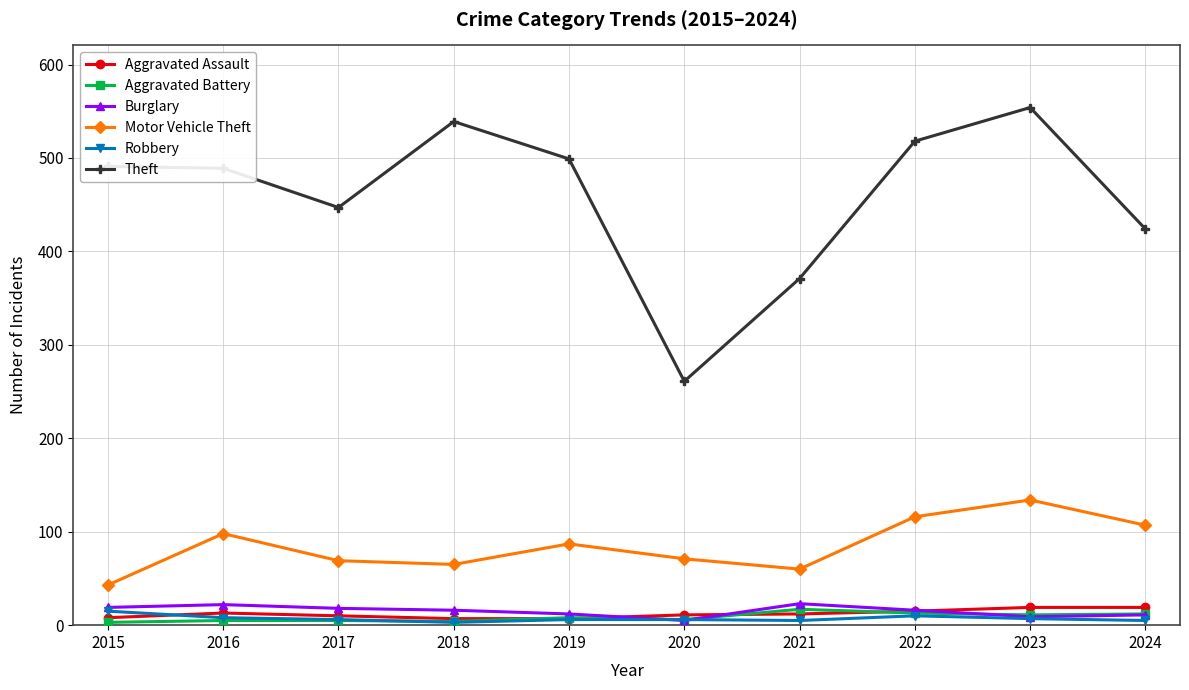

True or false: Theft and Aggravated Assault cross at least once.

False